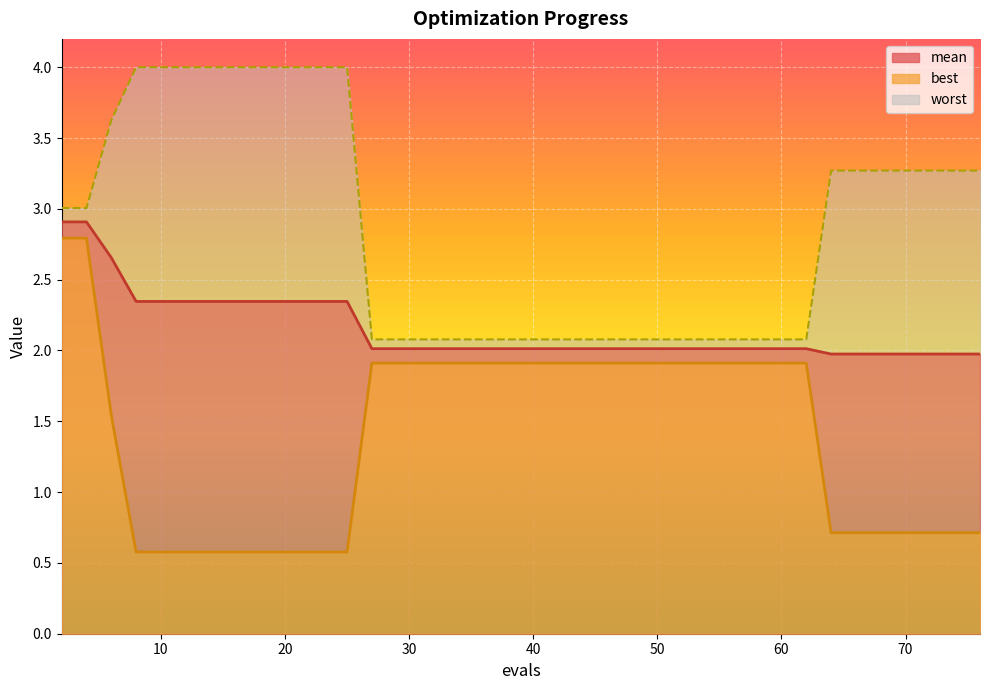

What is the difference between the highest and lowest values at 49?

0.2